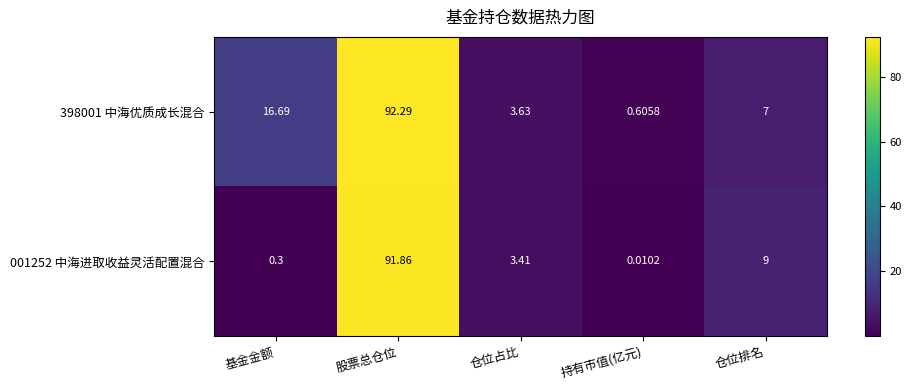

Rank the series by their maximum value, from lowest to highest.

001252 中海进取收益灵活配置混合, 398001 中海优质成长混合